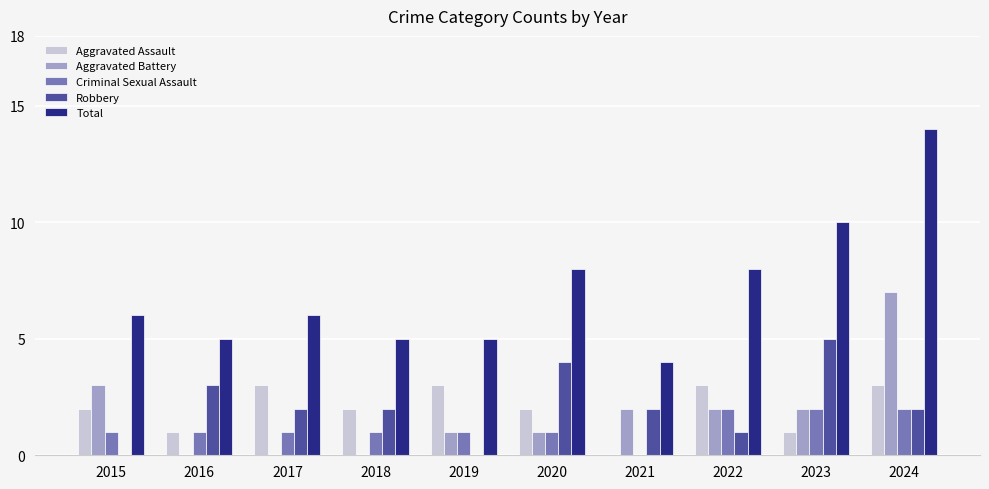

Count the number of data series in this chart.

5